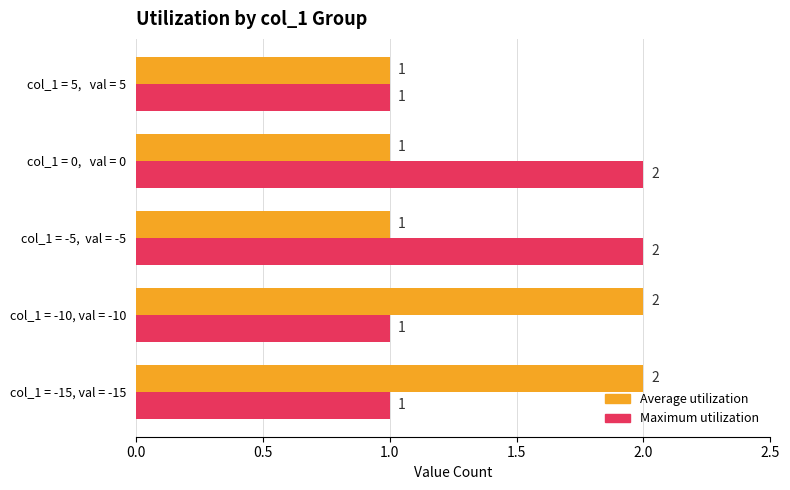

The Average utilization series shows 1 at col_1 = 0,   val = 0. True or false?

True